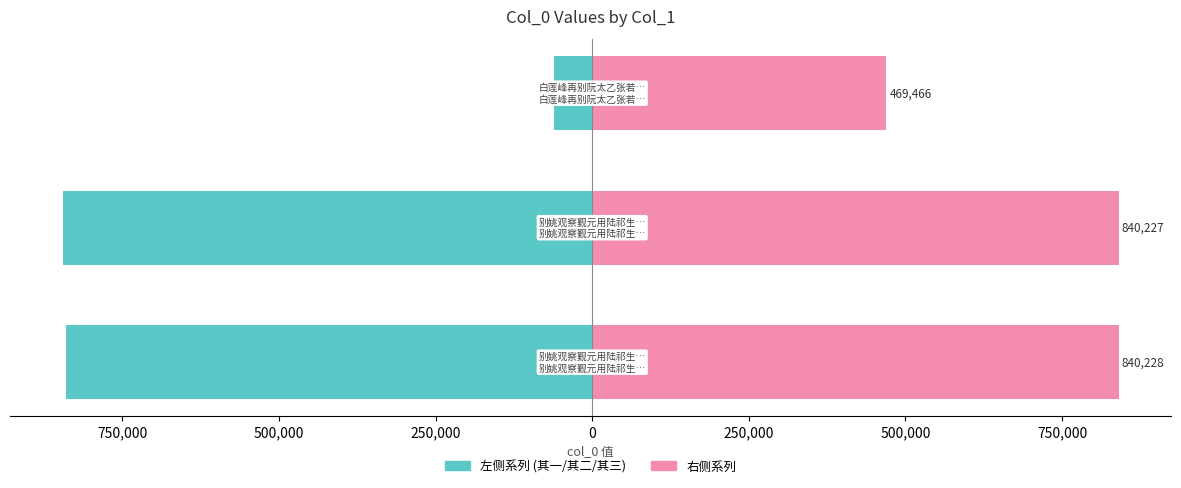

Is it true that 右侧 (白莲峰/其三/其二) equals 232773 at 750,000?

False